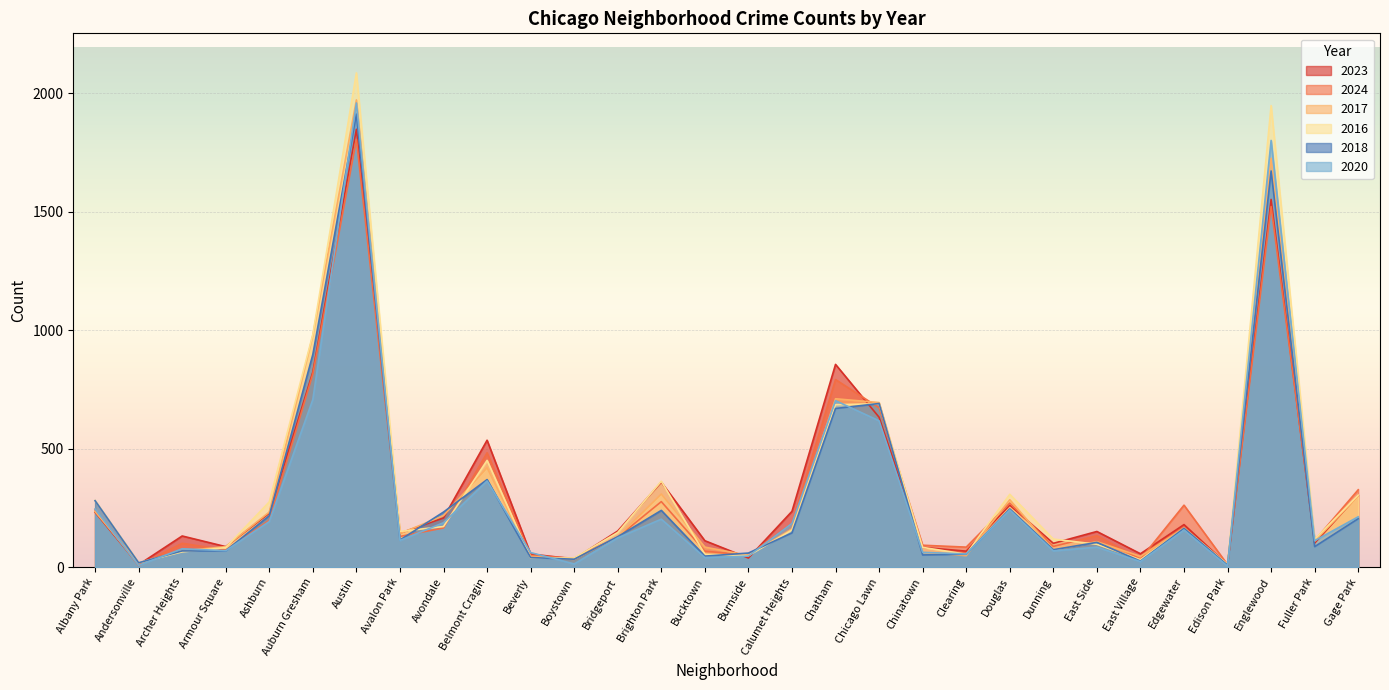

What value does the 2020 series have at Ashburn, to the nearest 10?

190